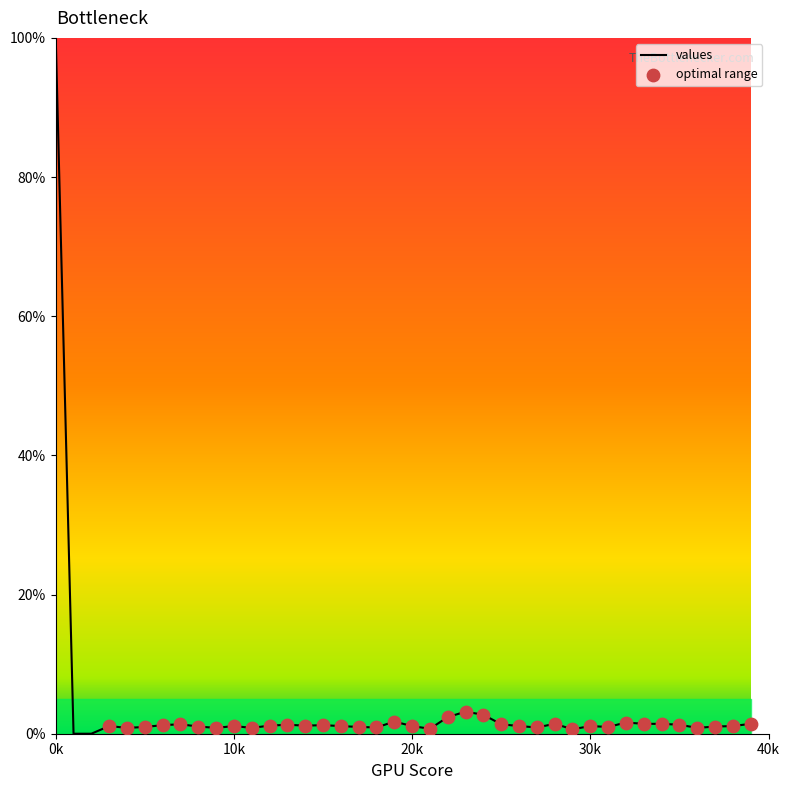

What is the maximum value shown in the chart?

100.0